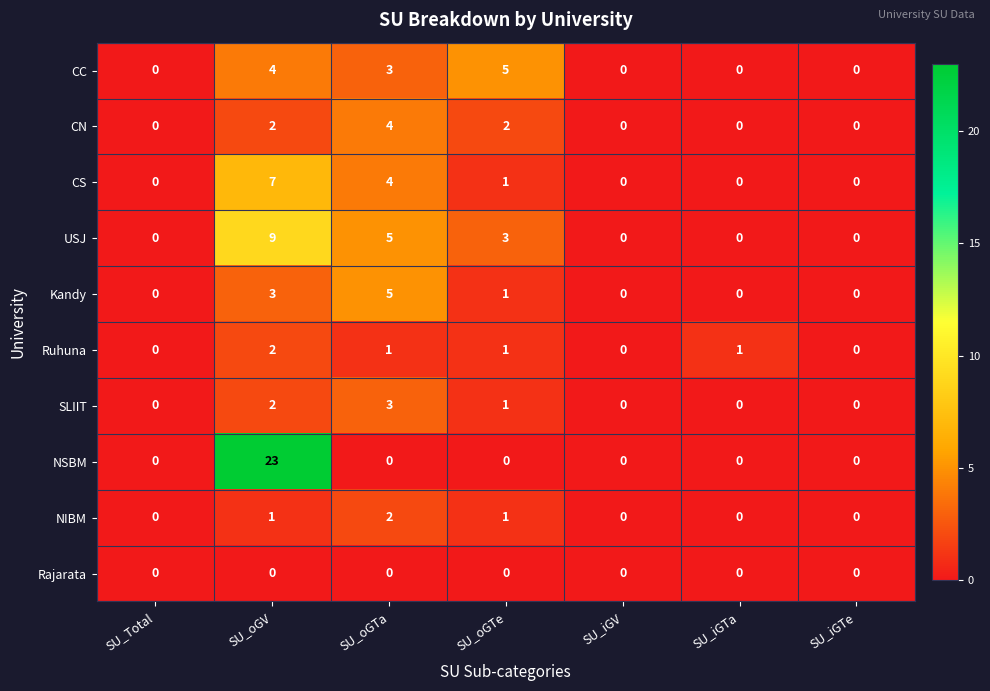

How many data points does each series have?

7